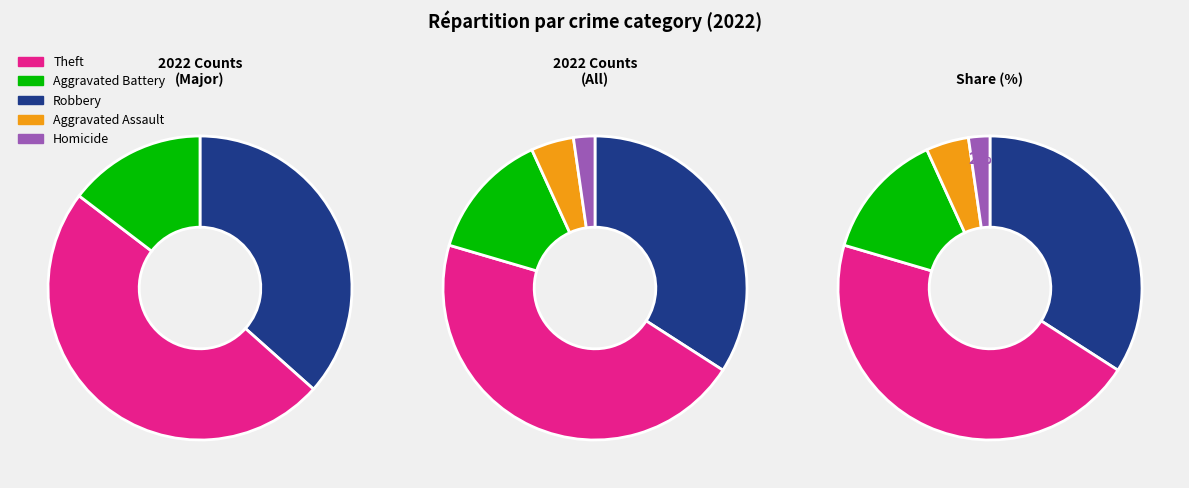

Is the sum of Criminal Sexual Assault and Aggravated Assault greater than half?

No